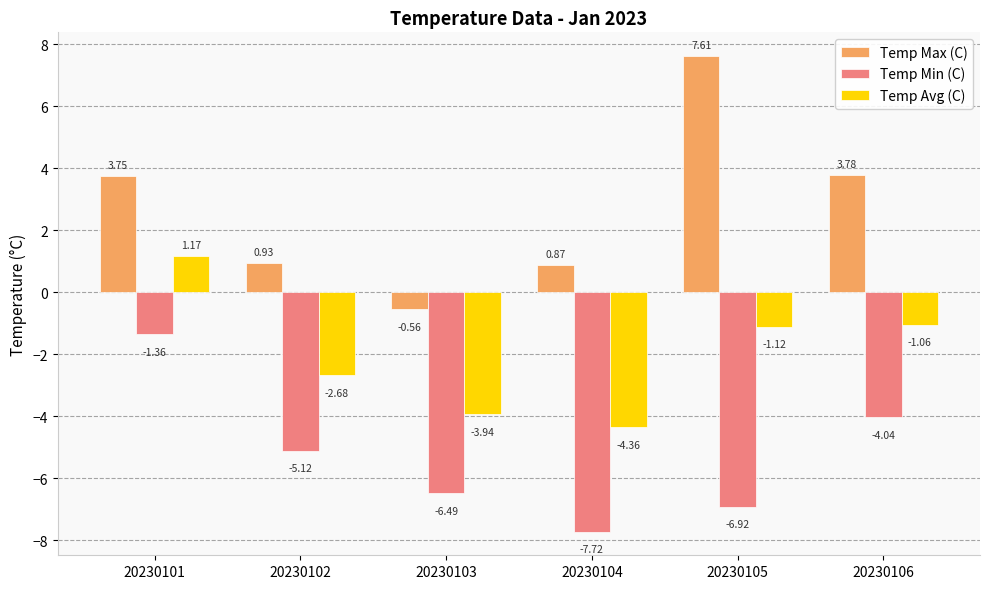

What is the smallest value displayed?

-7.7